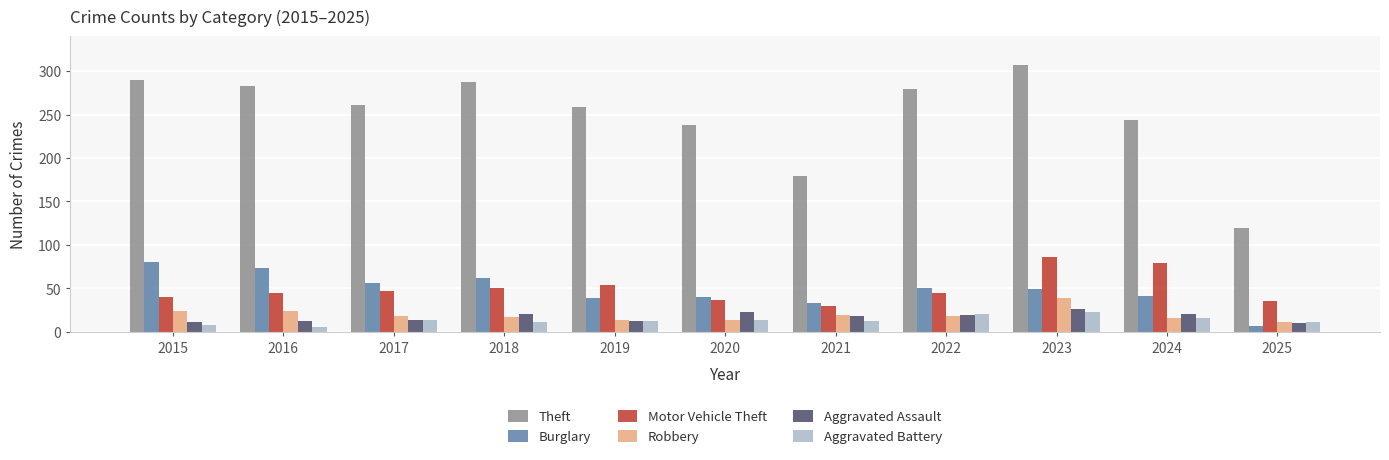

Between 2020 and 2021, which series saw the biggest shift?

Theft